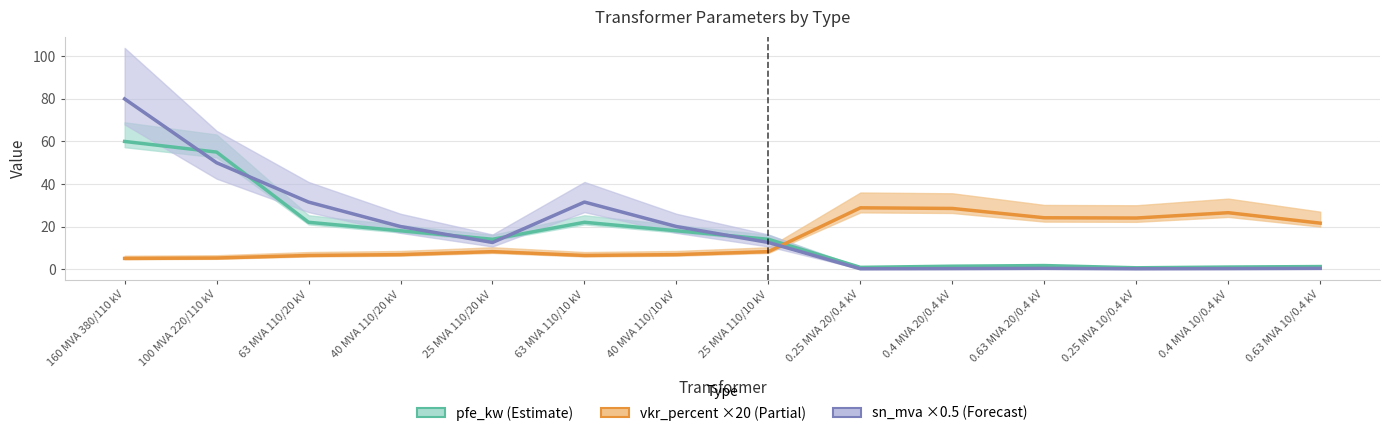

At which label does sn_mva ×0.5 (Forecast) first exceed 12?

160 MVA 380/110 kV